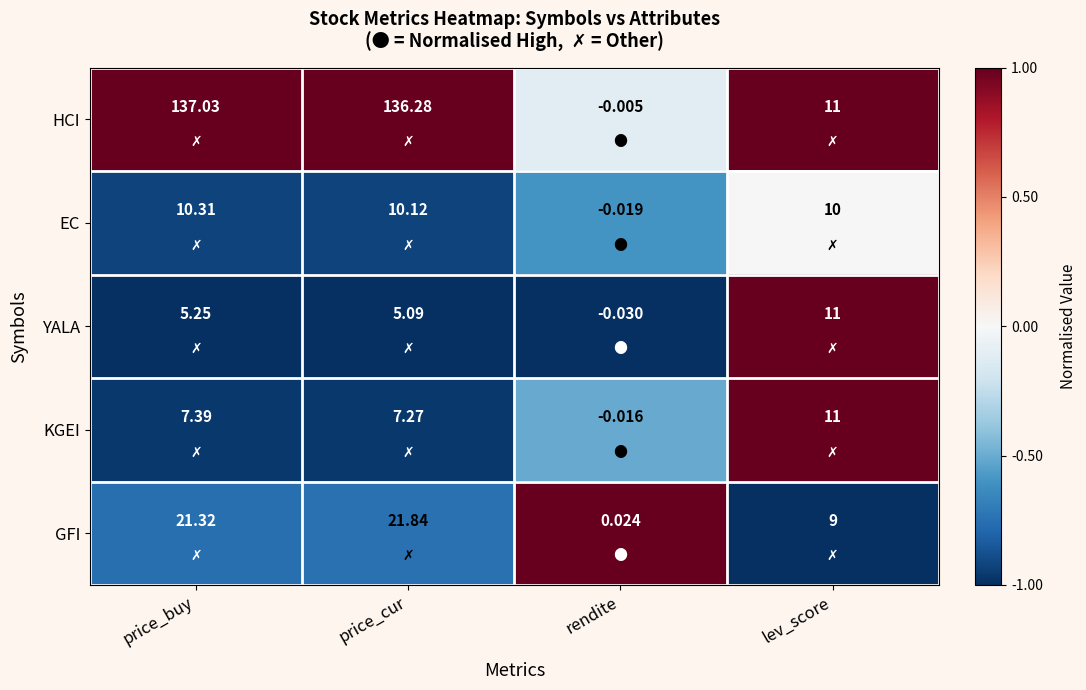

Is the value of EC at rendite greater than the value of KGEI at price_cur?

No